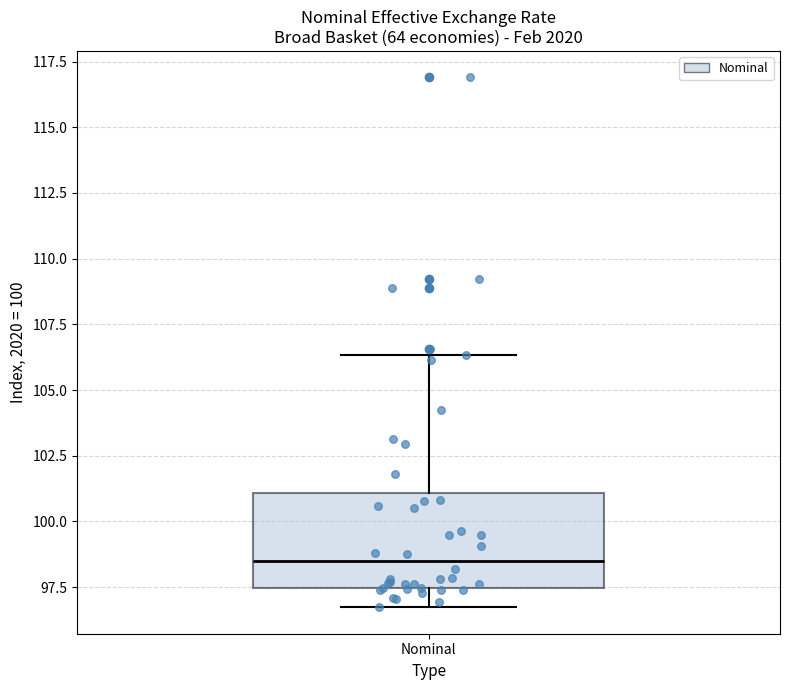

Where does the lower whisker of the box for Nominal end on the y-axis? The values are not printed on the chart, so give them approximately, as read against the axis.

96.5